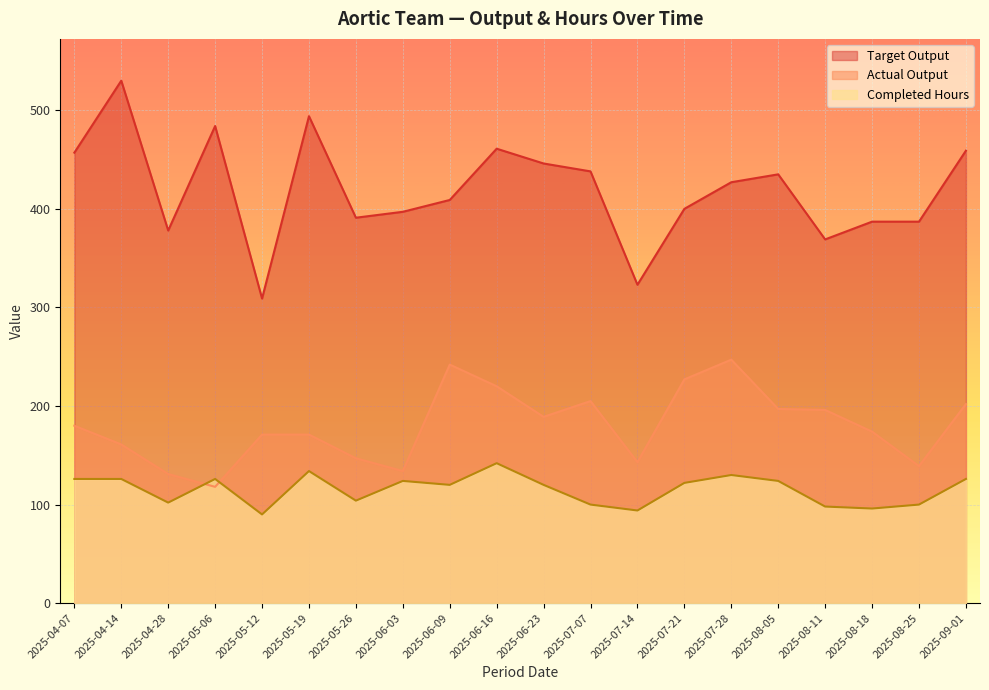

At how many categories does at least one series exceed 168?

20